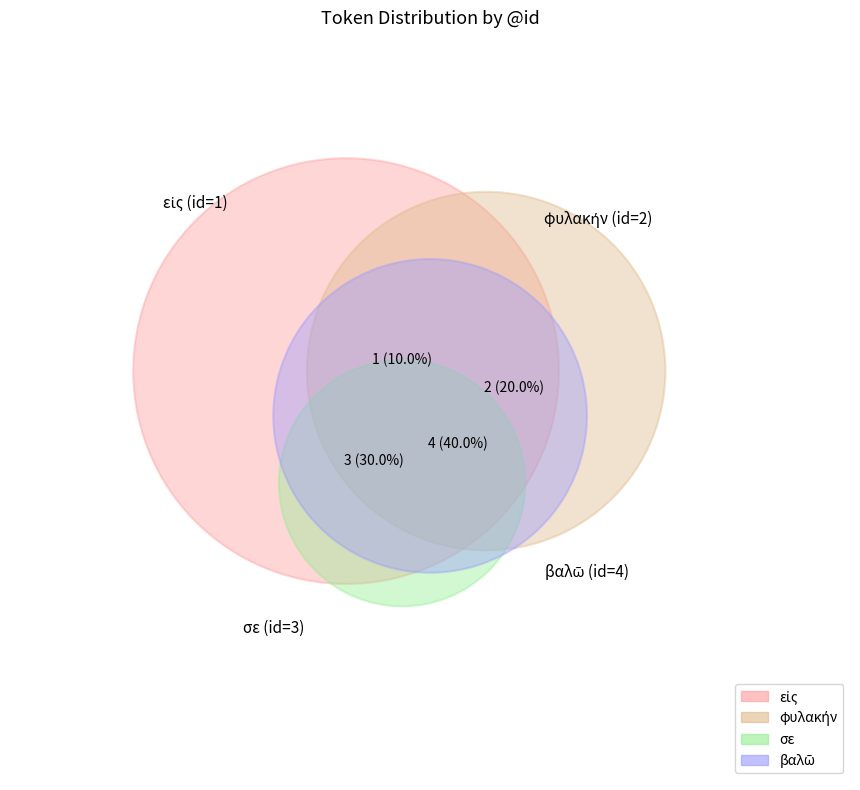

What is the total percentage of φυλακήν and εἰς?

30.0%